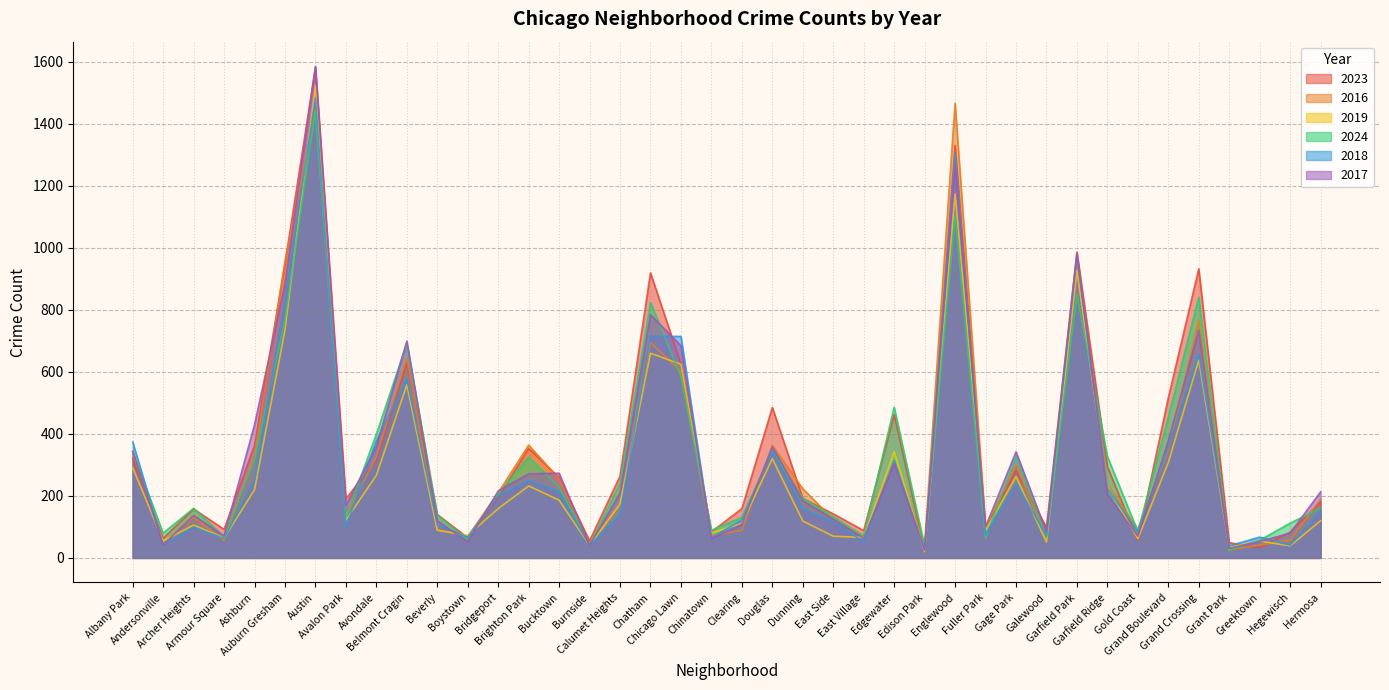

Where is the first local minimum for 2019?

Andersonville